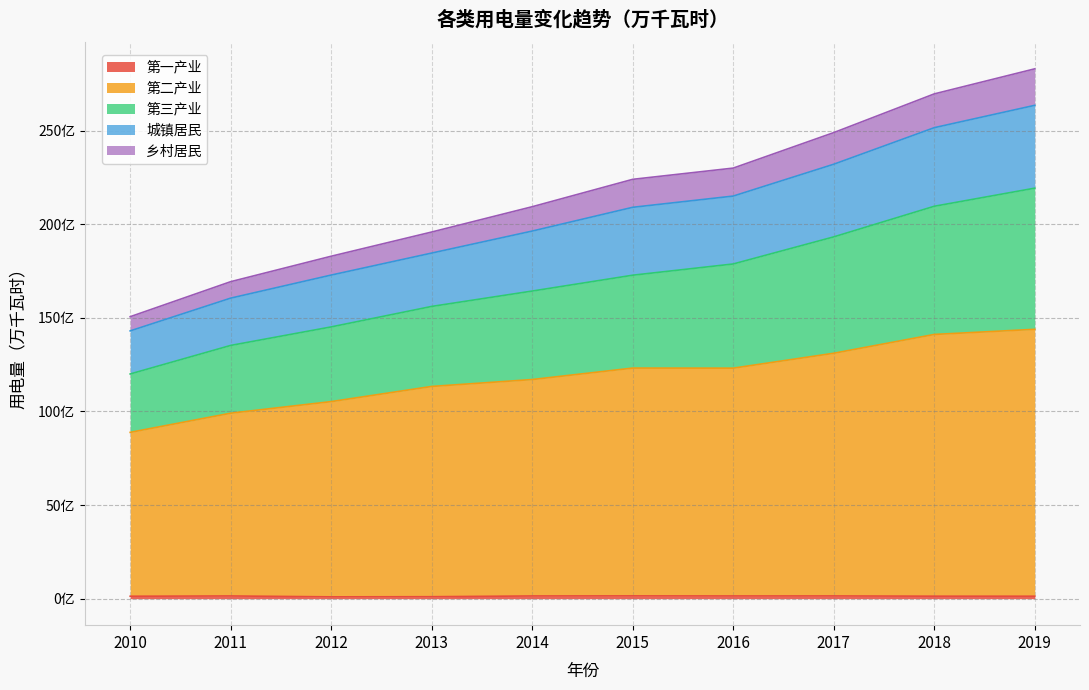

What value does the 第二产业 series have at 2018, to the nearest 50?

1411200